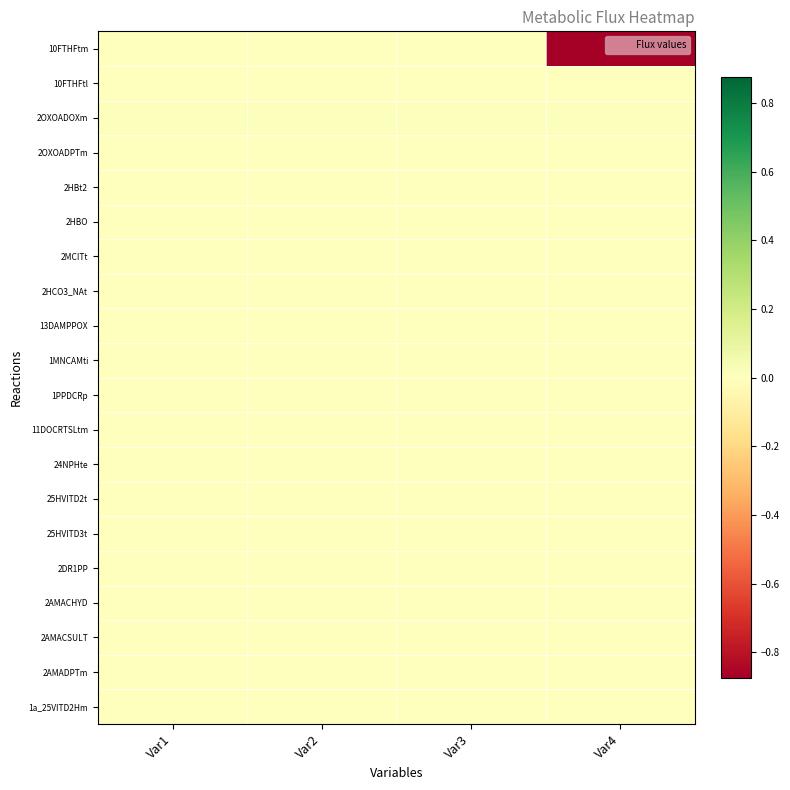

Which label corresponds to the smallest value in the chart?

Var4